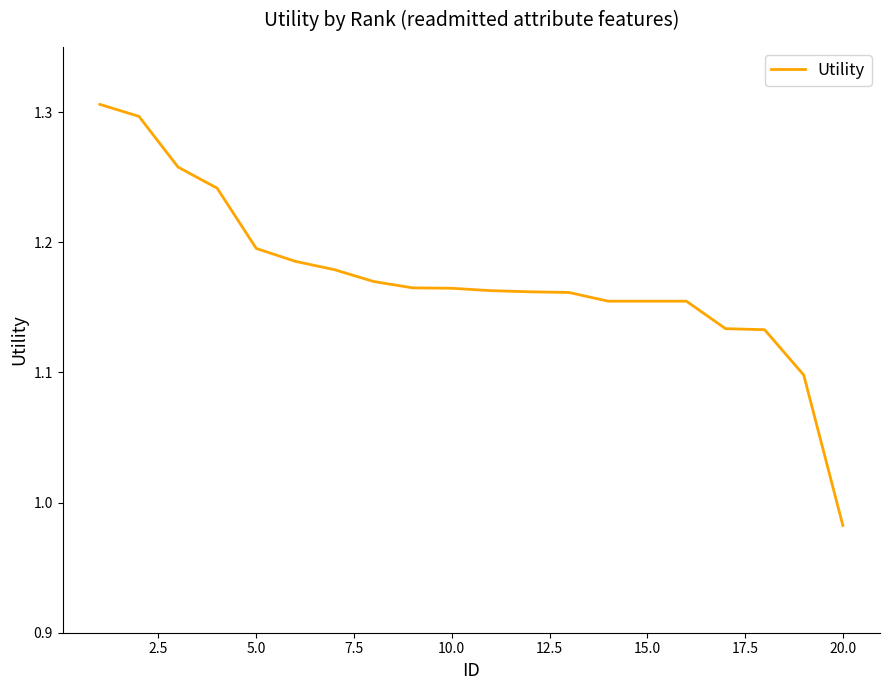

What is the difference between the maximum and minimum values?

0.3